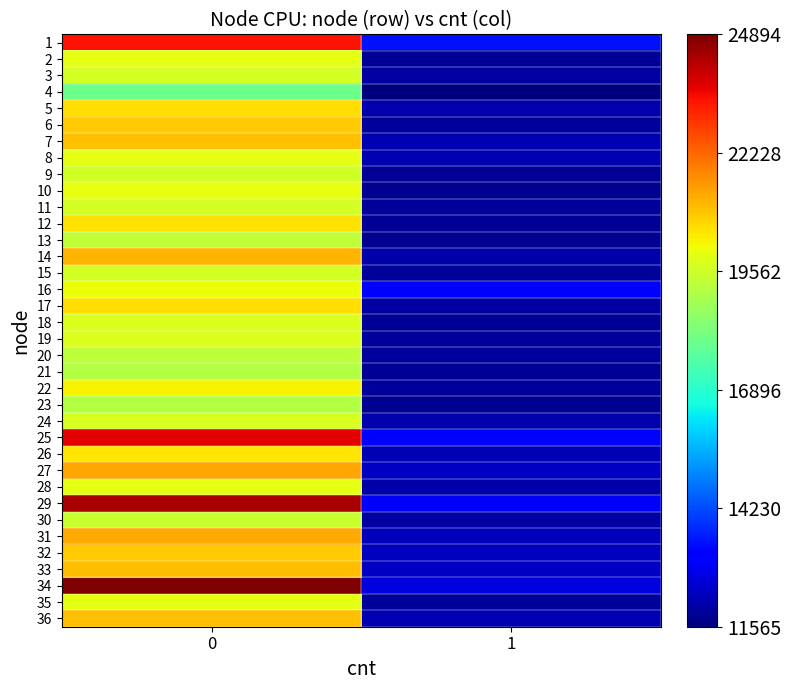

How many series are shown in this chart?

36